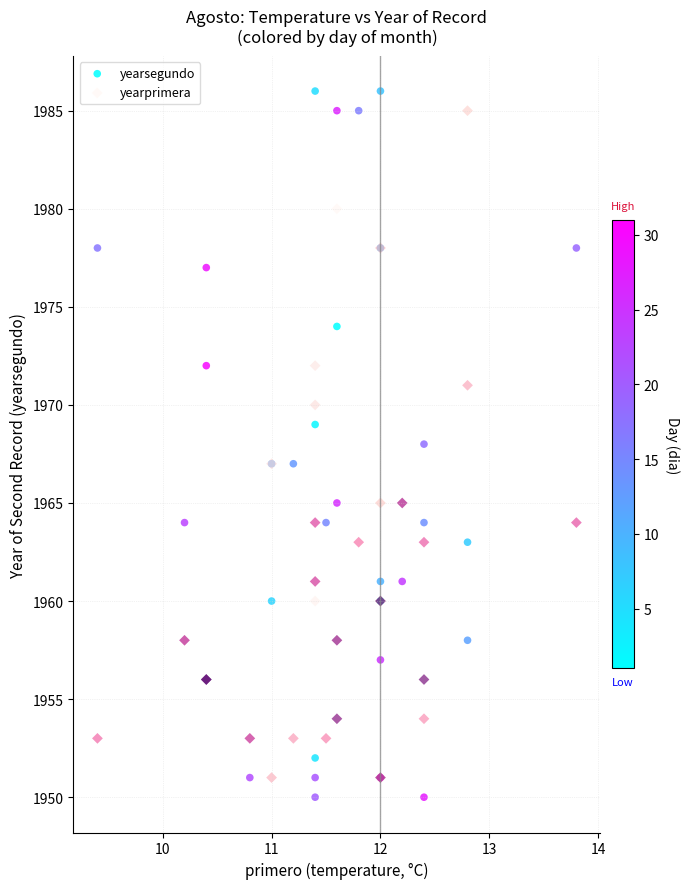

What are all the series names shown in the legend?

yearsegundo, yearprimera